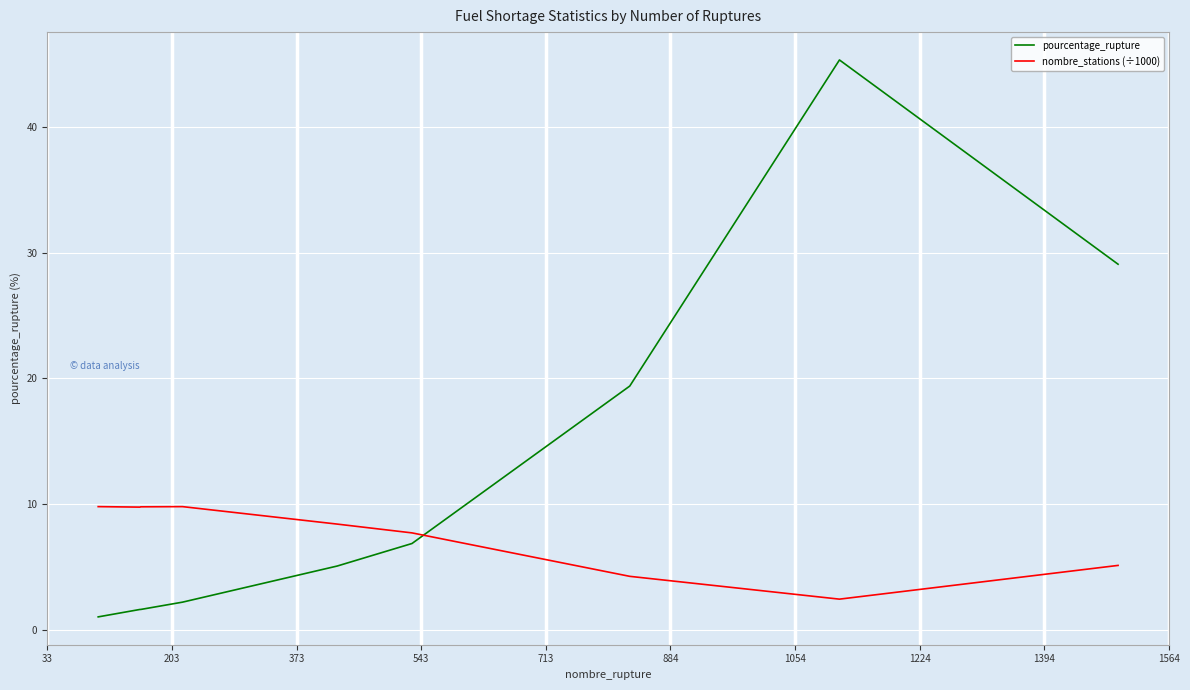

List the series in order of their peak value, highest first.

pourcentage_rupture, nombre_stations (÷1000)